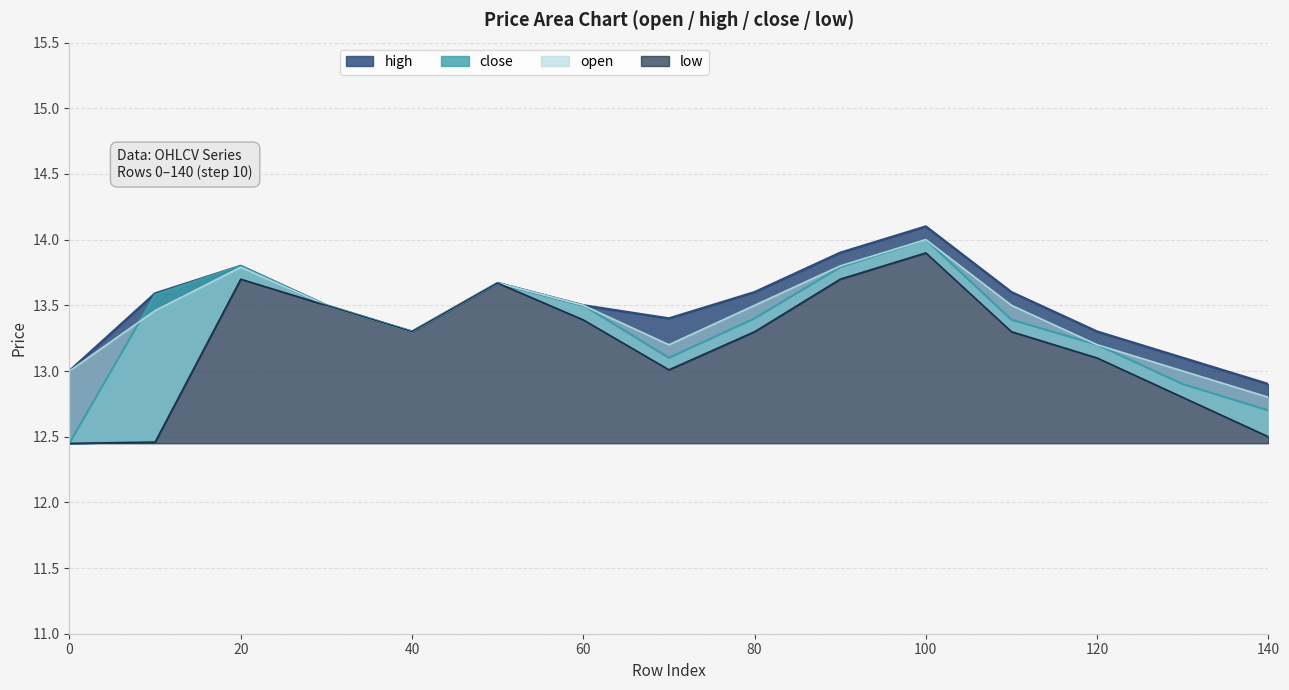

List the series in order of their overall mean, lowest first.

low, close, open, high